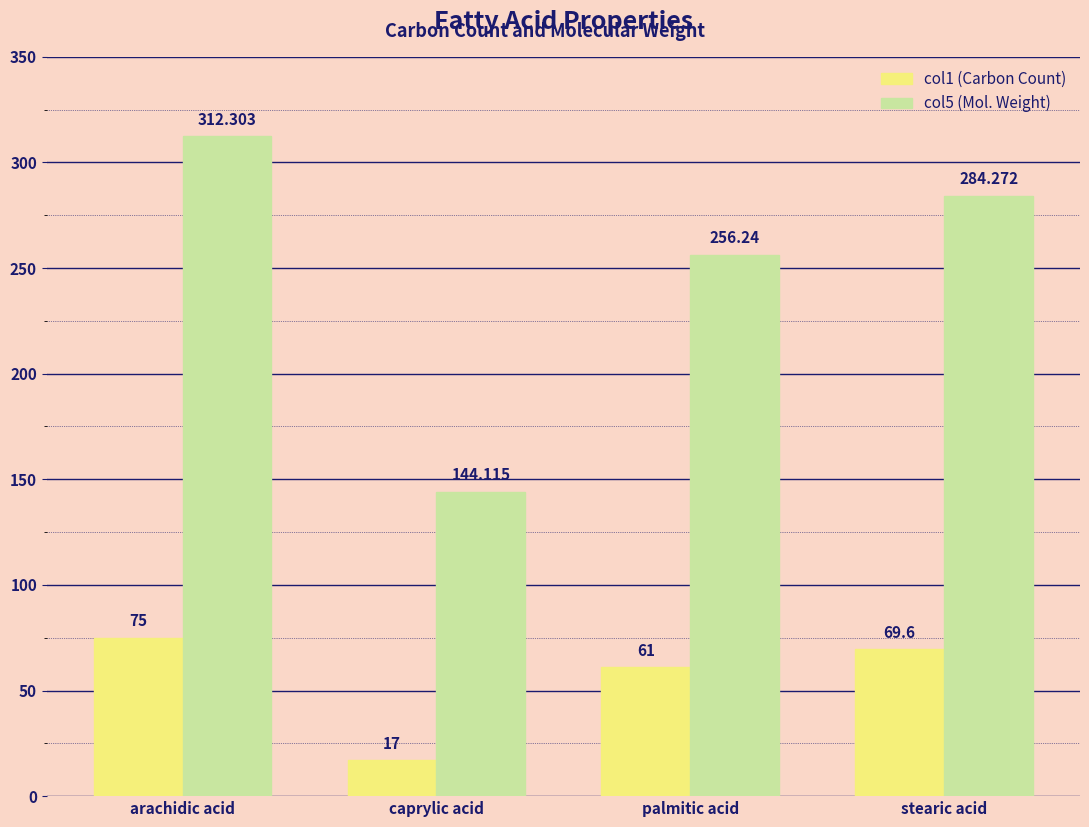

At arachidic acid, list the series in order from largest to smallest.

col5 (Mol. Weight), col1 (Carbon Count)